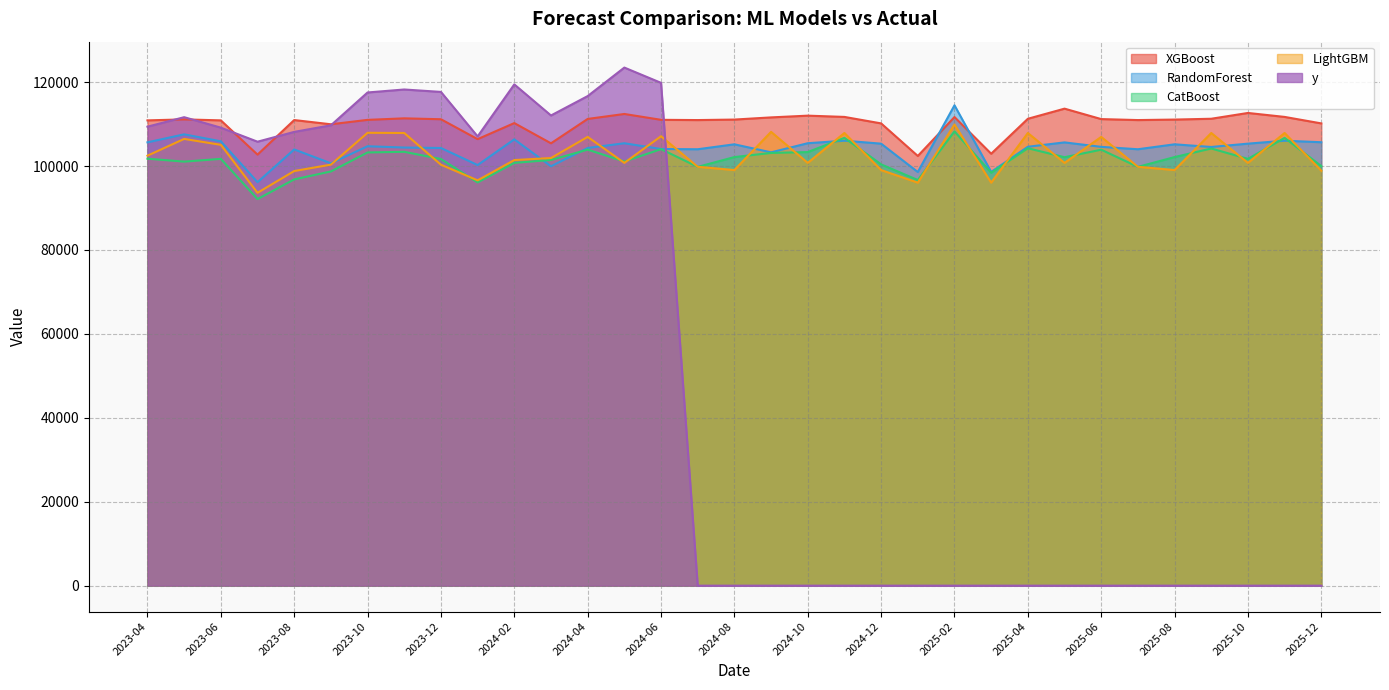

What is the total value across all series at 2024-11?

432328.3